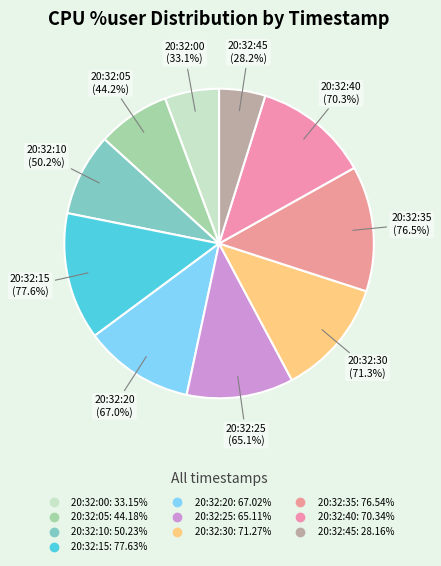

Combined, do 20:32:00 and 20:32:20 account for over 50%?

No